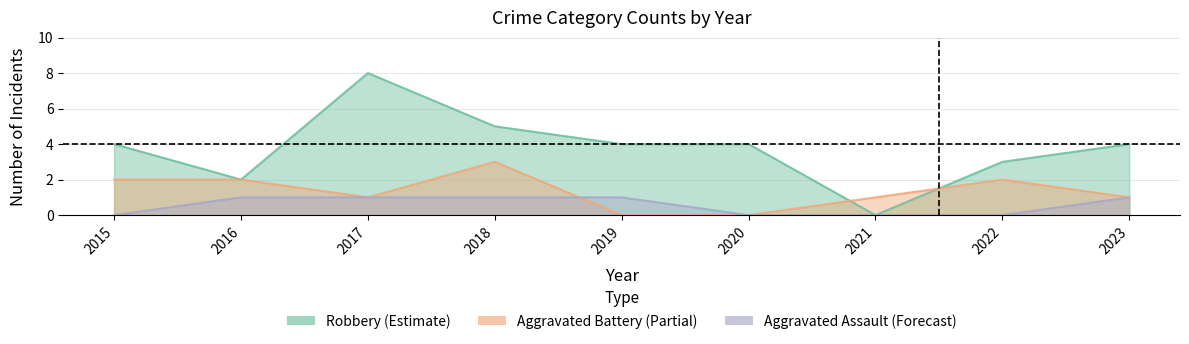

What is the sum of the Aggravated Assault values at 2021 and 2017?

1